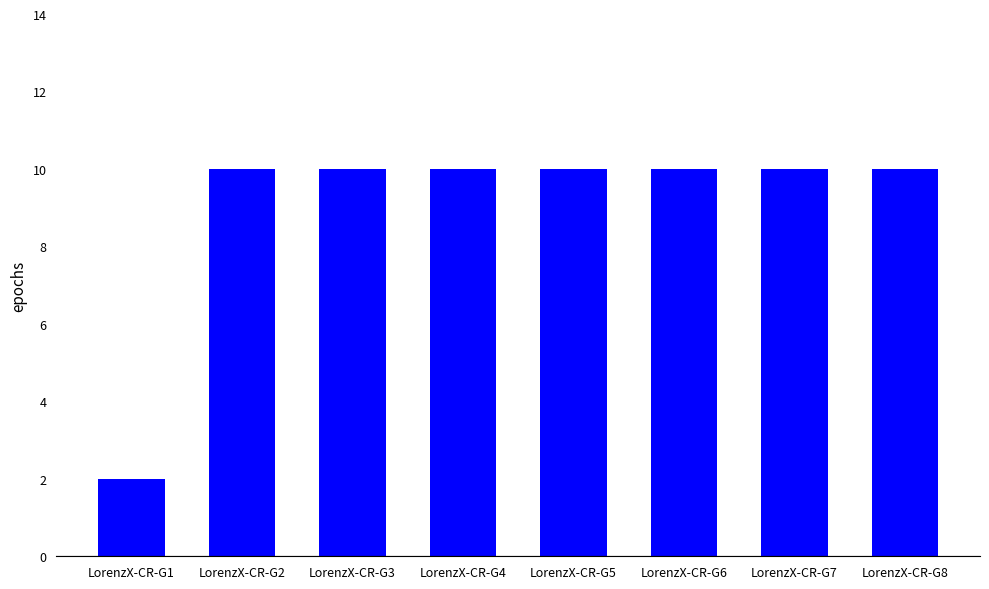

True or false: the data shows 10 at LorenzX-CR-G6.

True